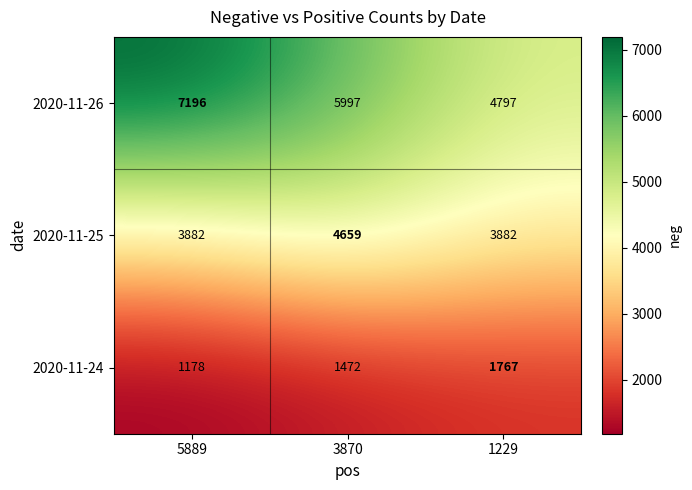

How many series are shown in this chart?

3